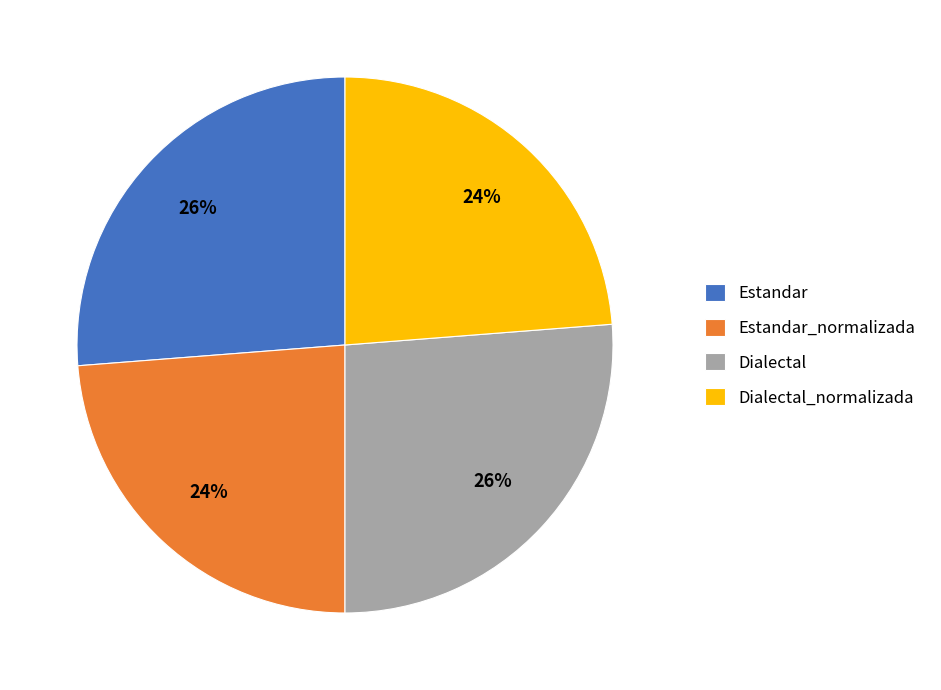

Count the number of slices in the pie.

4